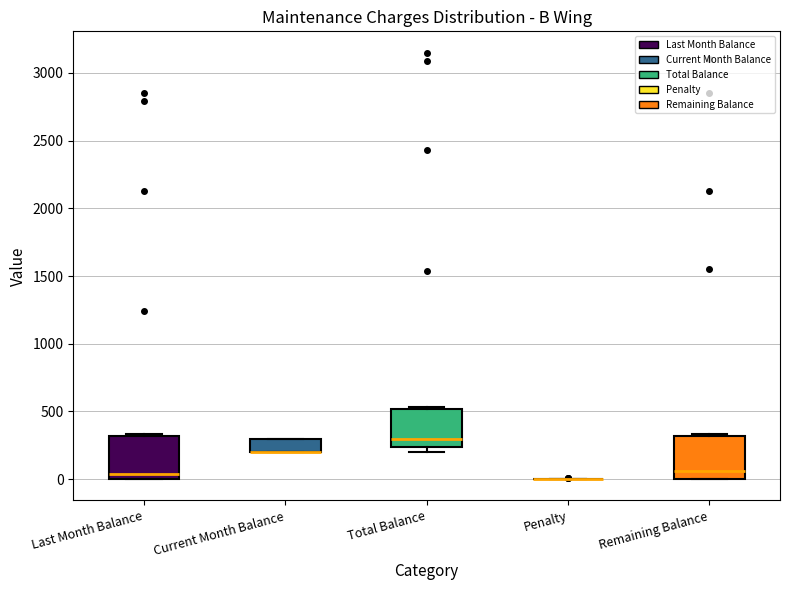

Where is the upper edge of the box for Current Month Balance on the y-axis? The values are not printed on the chart, so give them approximately, as read against the axis.

300